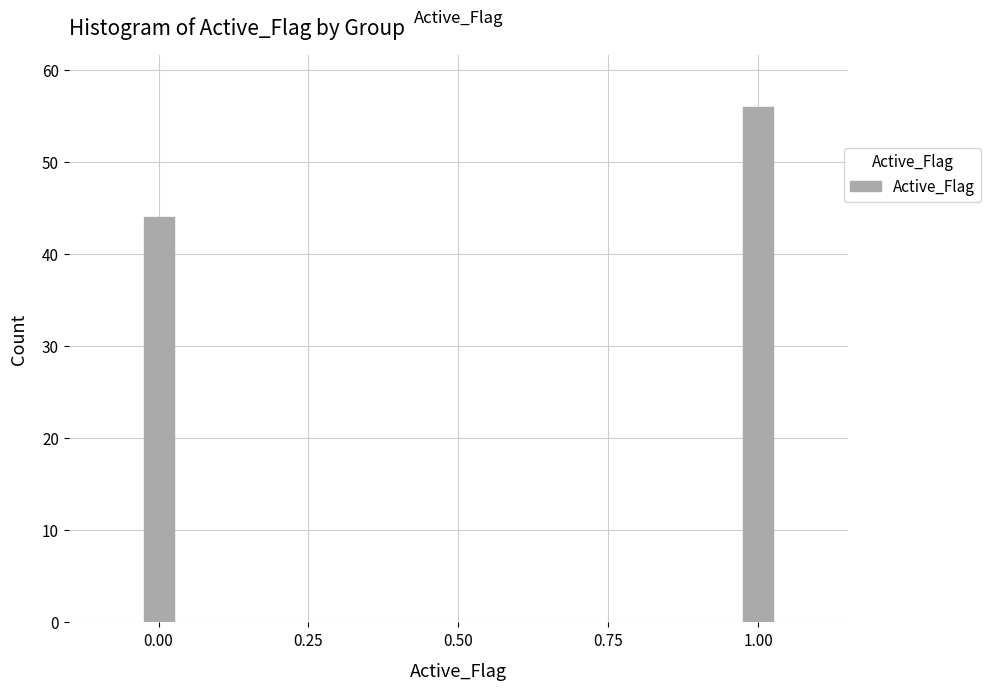

Reading left to right, list all the values displayed in this chart.

44	56